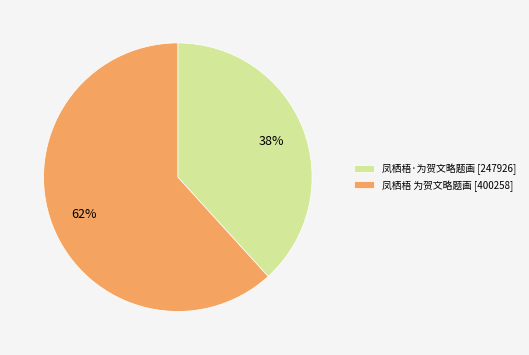

Which has a higher value, 凤栖梧 为贺文略题画 or 凤栖梧·为贺文略题画?

凤栖梧 为贺文略题画